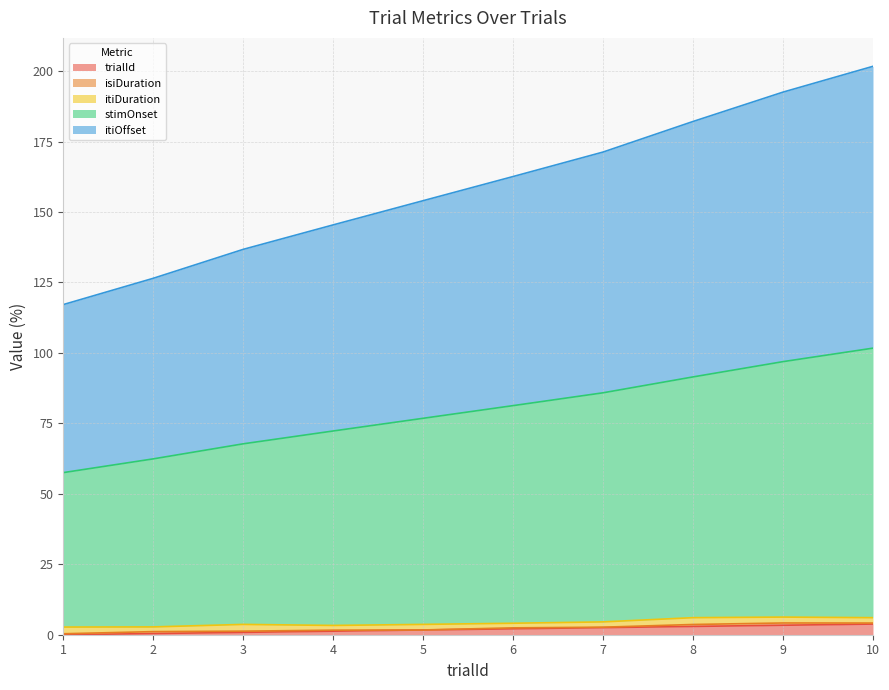

Which category has the lowest value in the itiOffset series?

1